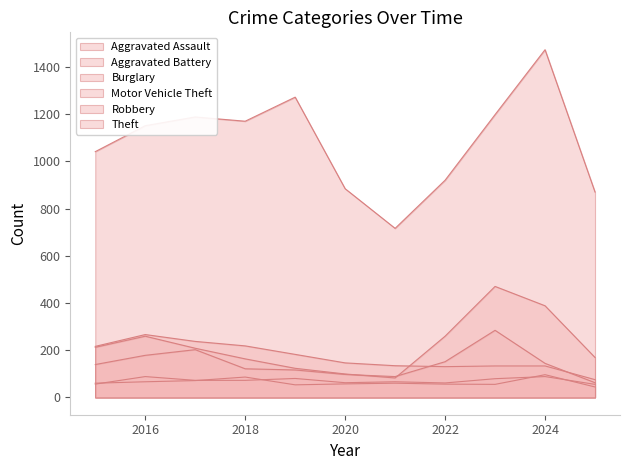

Reading left to right, transcribe all the data shown in this chart.

Aggravated Assault: 56	88	72	72	80	62	66	61	79	88	55
Aggravated Battery: 60	66	71	86	53	57	60	56	55	96	44
Burglary: 216	266	237	218	182	146	134	130	133	133	75
Motor Vehicle Theft: 212	259	208	163	123	99	82	259	470	388	169
Robbery: 139	178	202	121	116	97	88	151	284	144	62
Theft: 1041	1151	1188	1170	1272	884	716	920	1198	1473	870